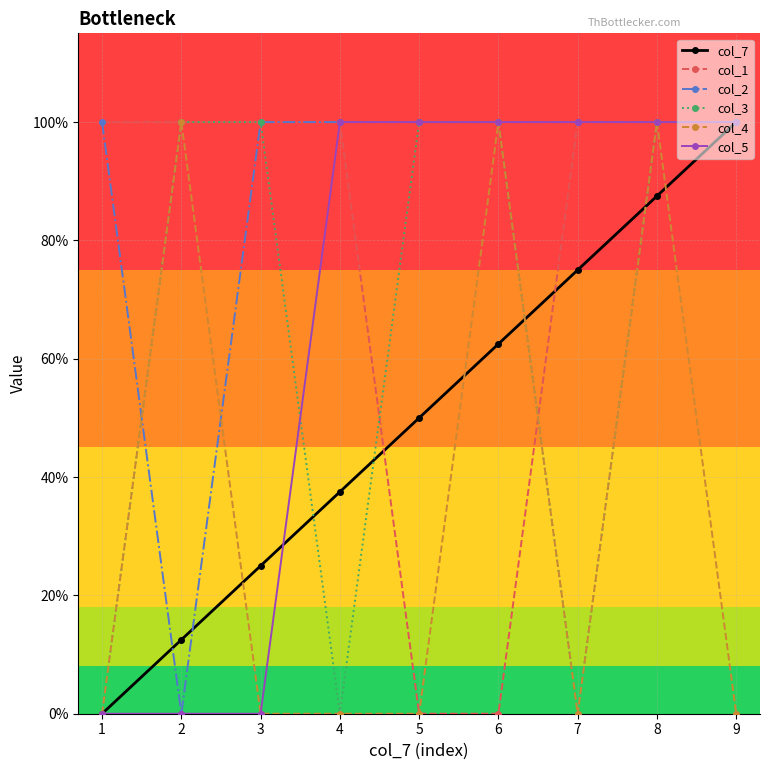

The col_7 series shows 0.6 at 9. True or false?

False